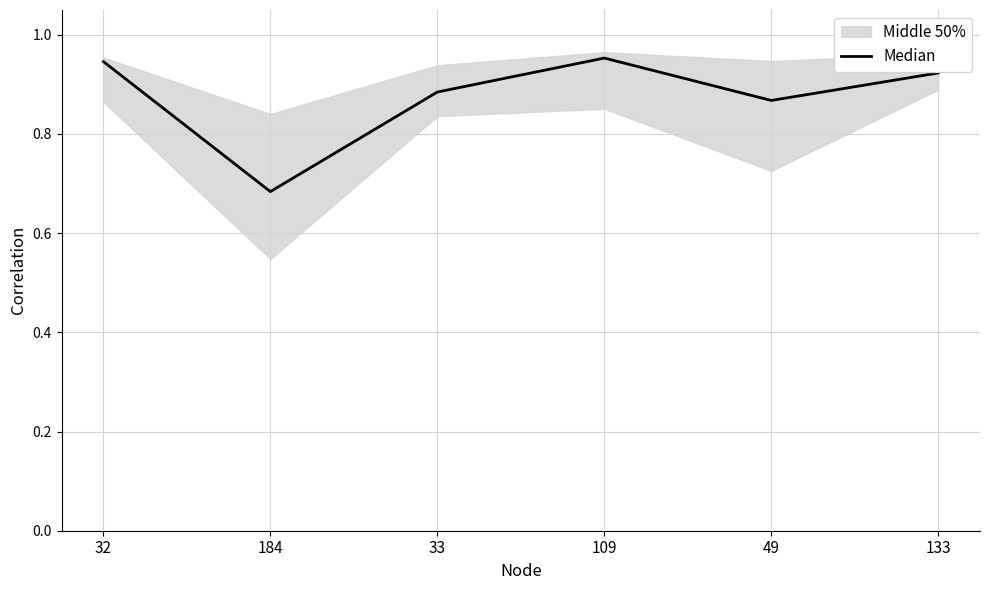

Where is the data nearest to the value 0?

184